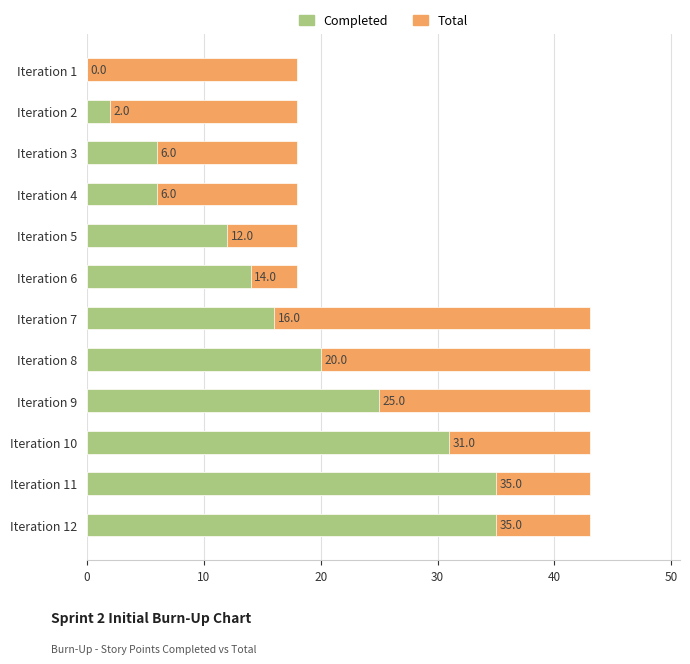

The Completed series shows -15 at Iteration 1. True or false?

False